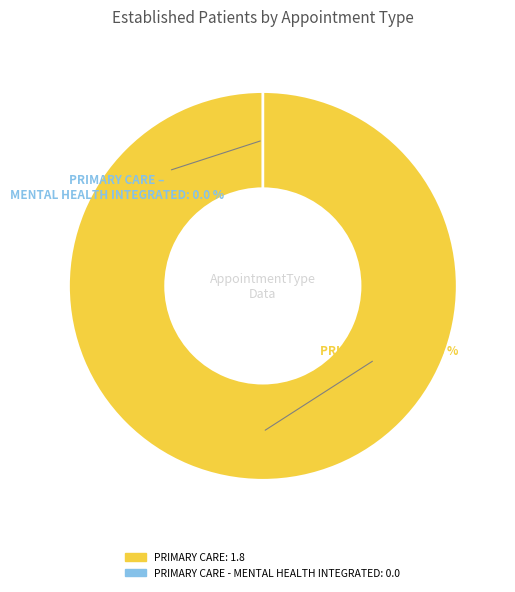

Is it true that PRIMARY CARE is 93% of the pie?

False